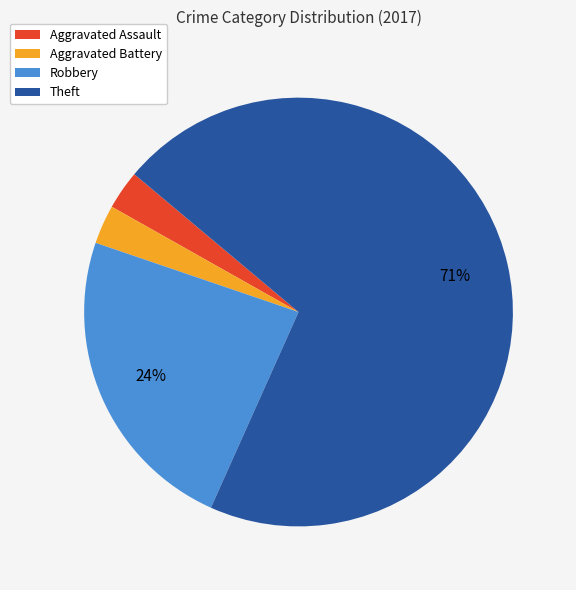

Between Theft and Aggravated Battery, which is larger?

Theft